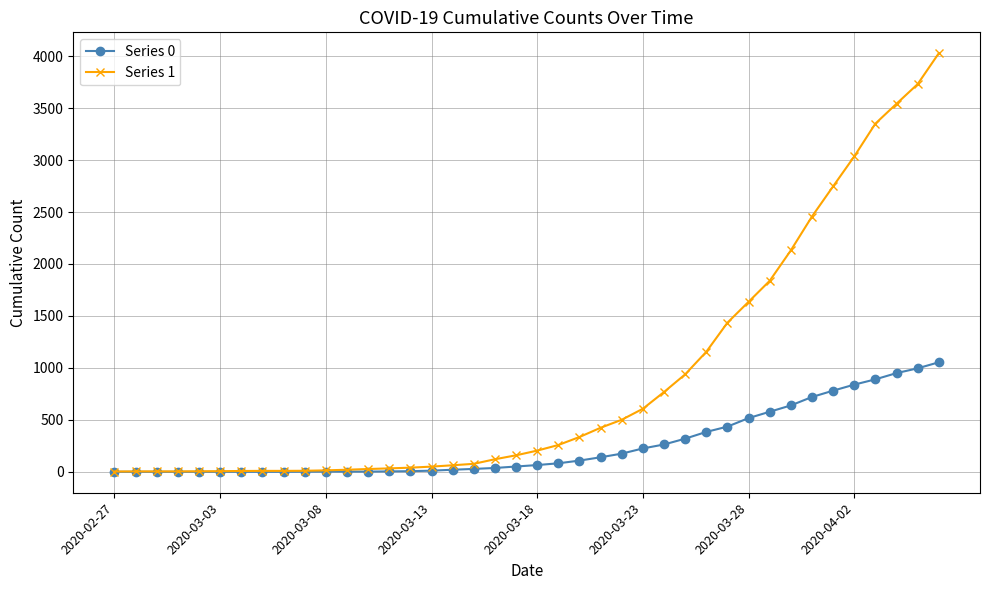

What is the maximum value shown in the chart?

4028